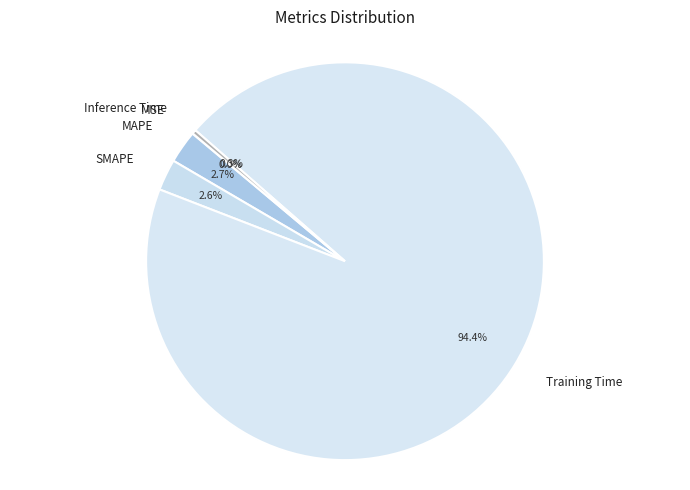

What percentage is NOT represented by Inference Time?

99.7%